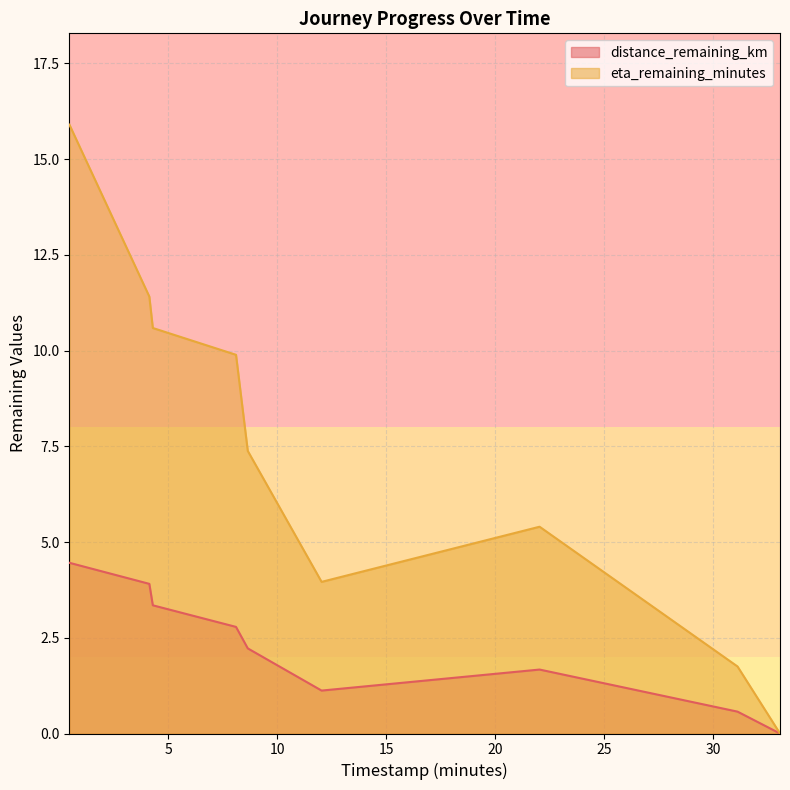

True or false: eta_remaining_minutes and distance_remaining_km cross at least once.

False